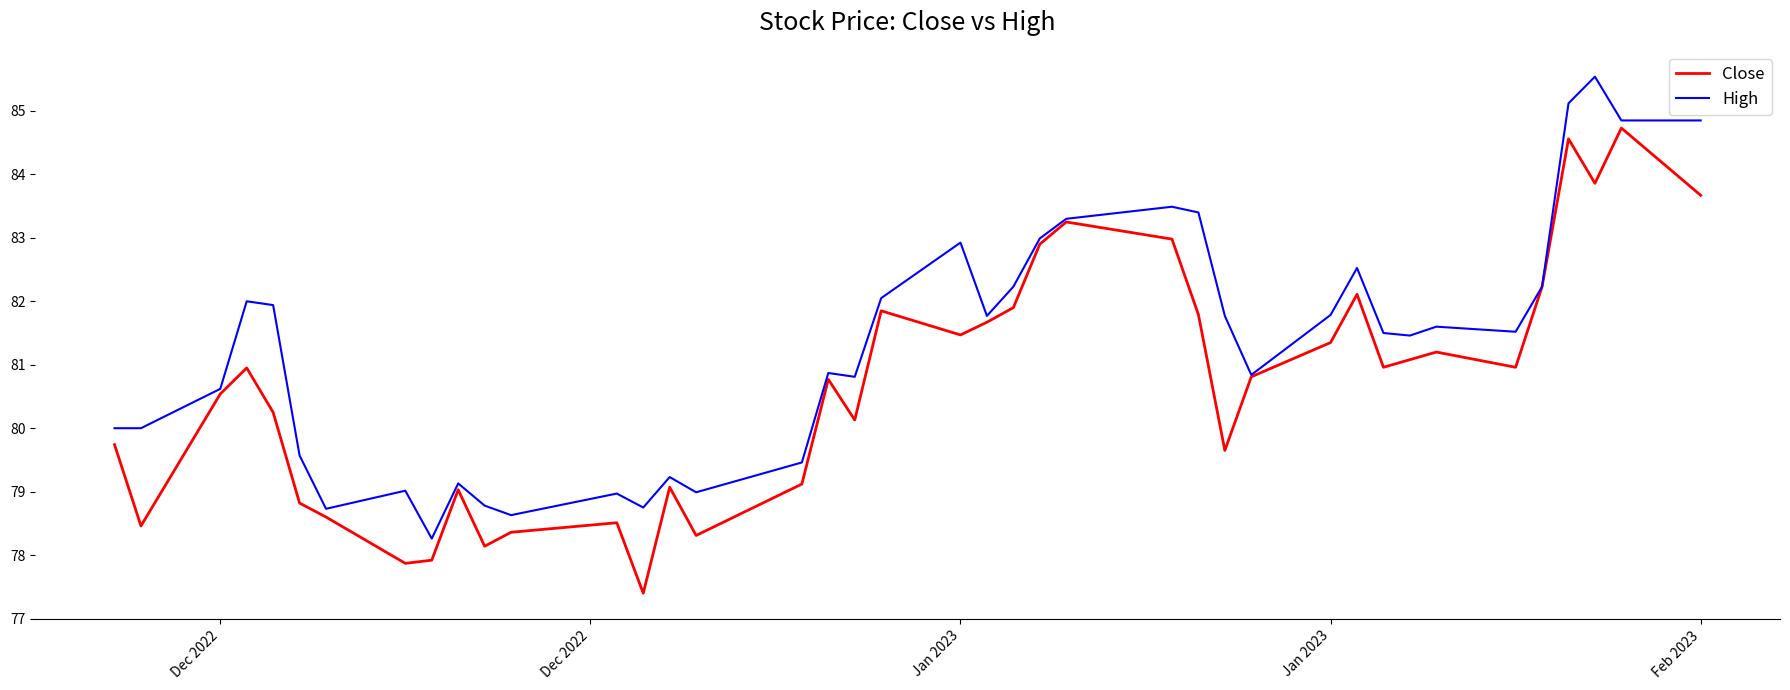

What is the minimum value for High?

78.3